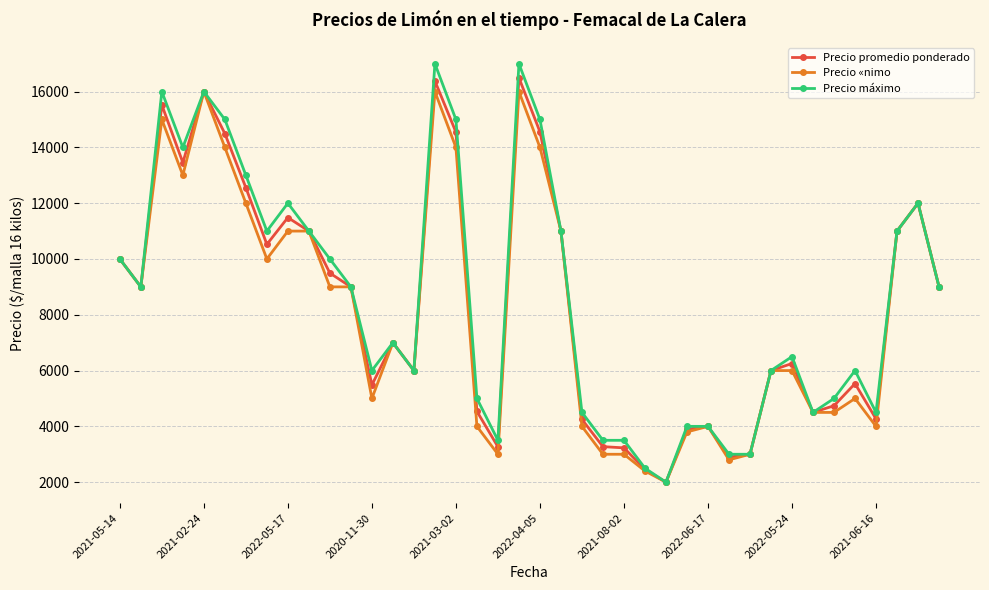

Which series has the largest range (max minus min)?

Precio máximo